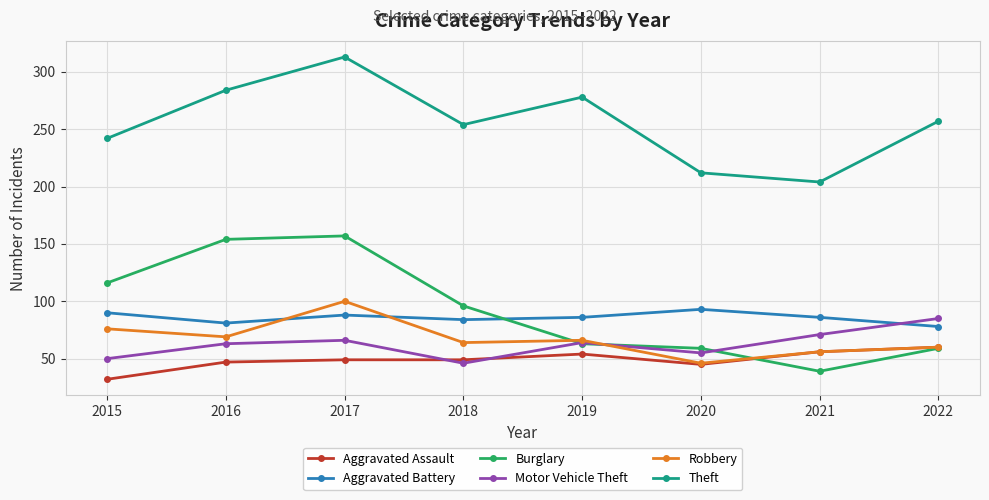

True or false: Aggravated Assault and Aggravated Battery intersect in this chart.

False